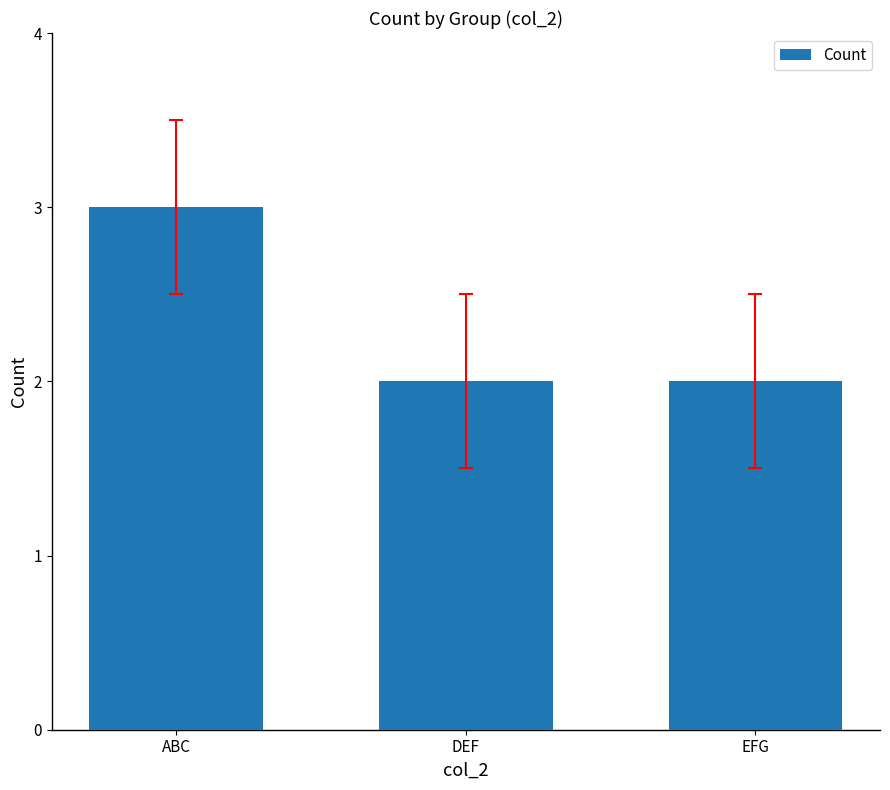

What is the sum of the values at DEF and ABC?

5